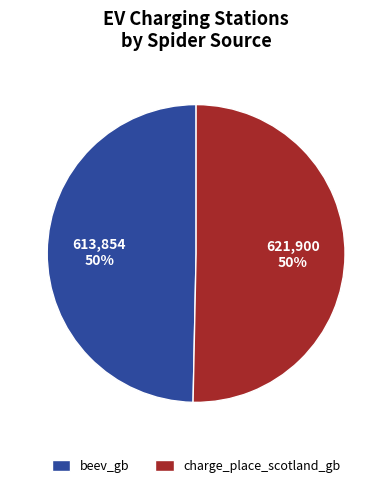

To the nearest percent, what percentage of the pie is beev_gb?

50%